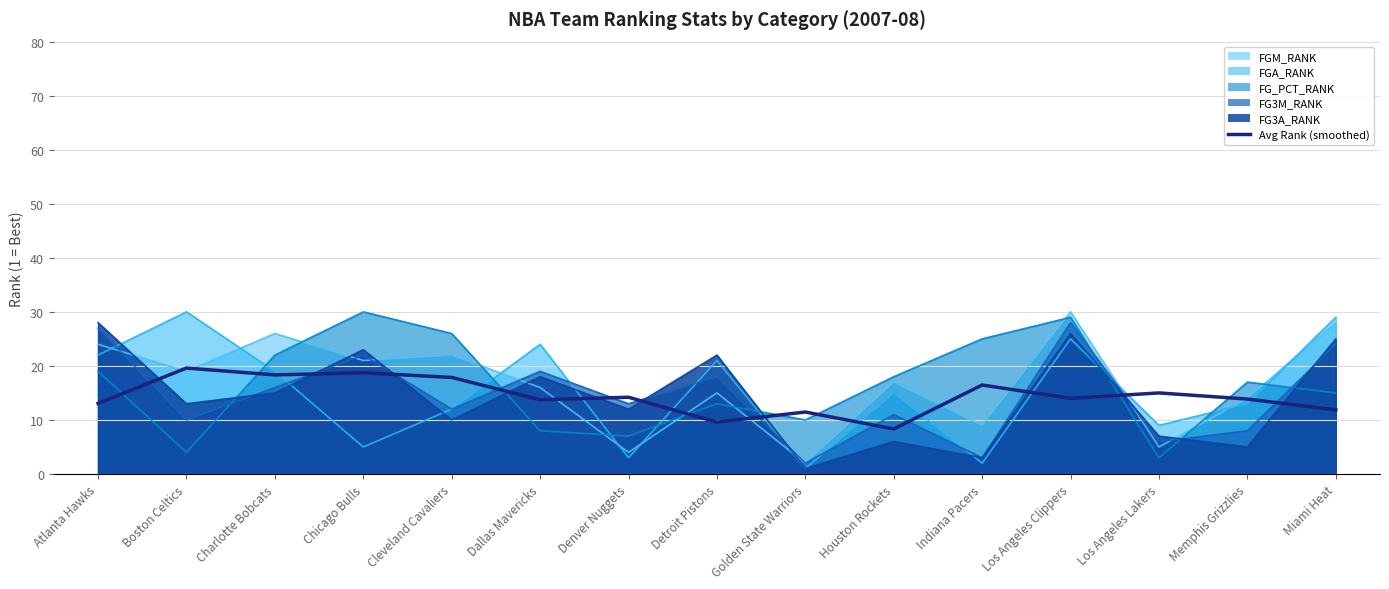

Which category has the lowest value across all series?

Golden State Warriors